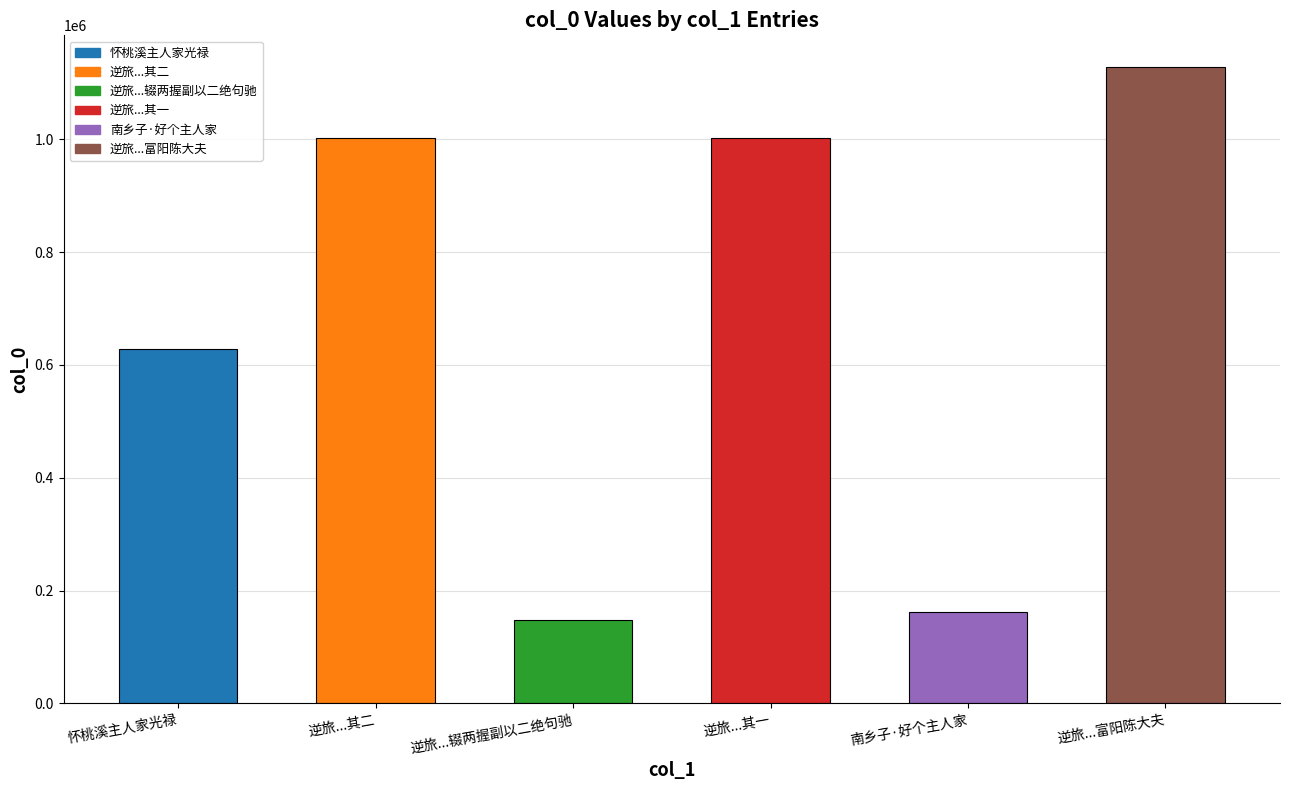

What is the smallest value displayed?

148616